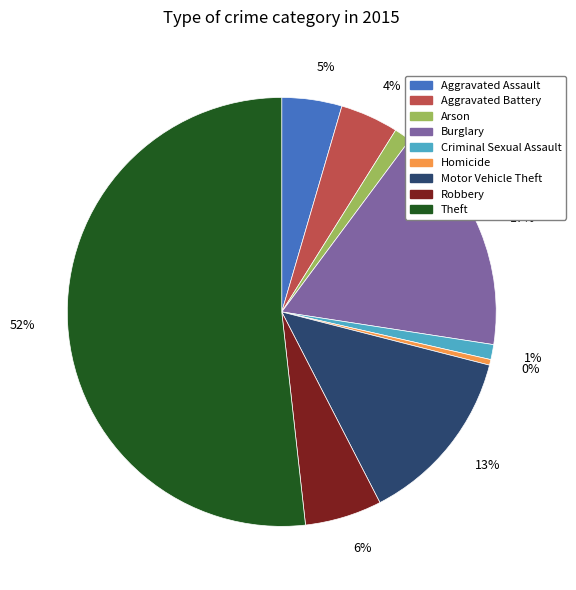

Between Motor Vehicle Theft and Arson, which is larger?

Motor Vehicle Theft